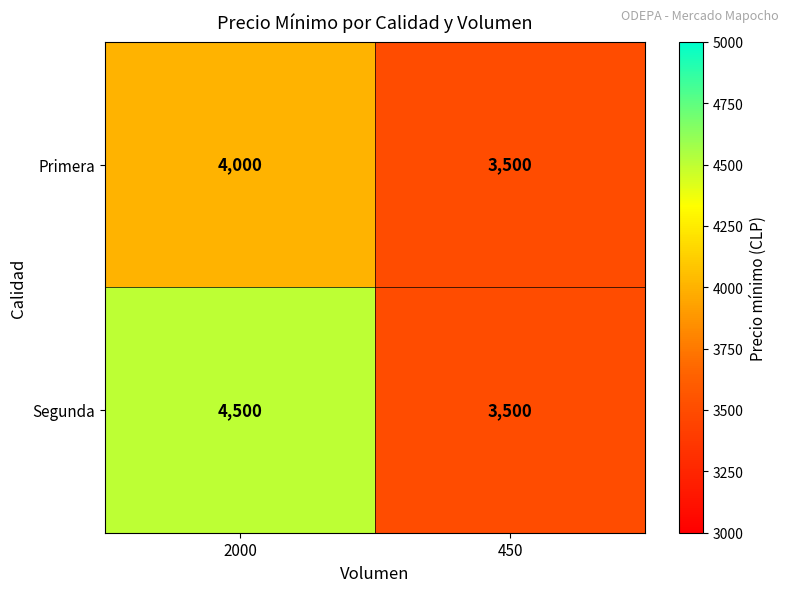

How many series are shown in this chart?

2